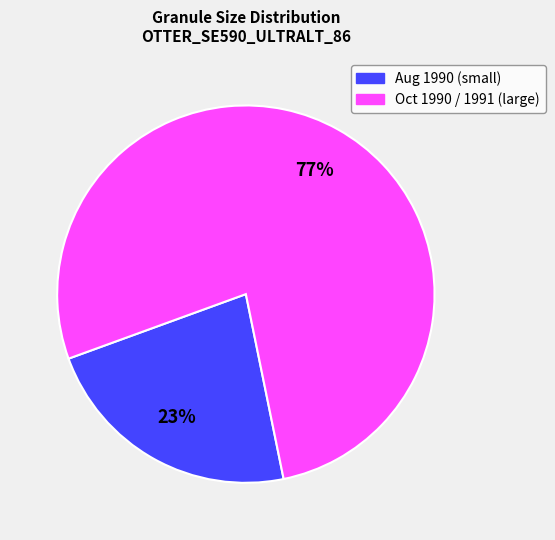

Does any single category account for the majority?

Yes